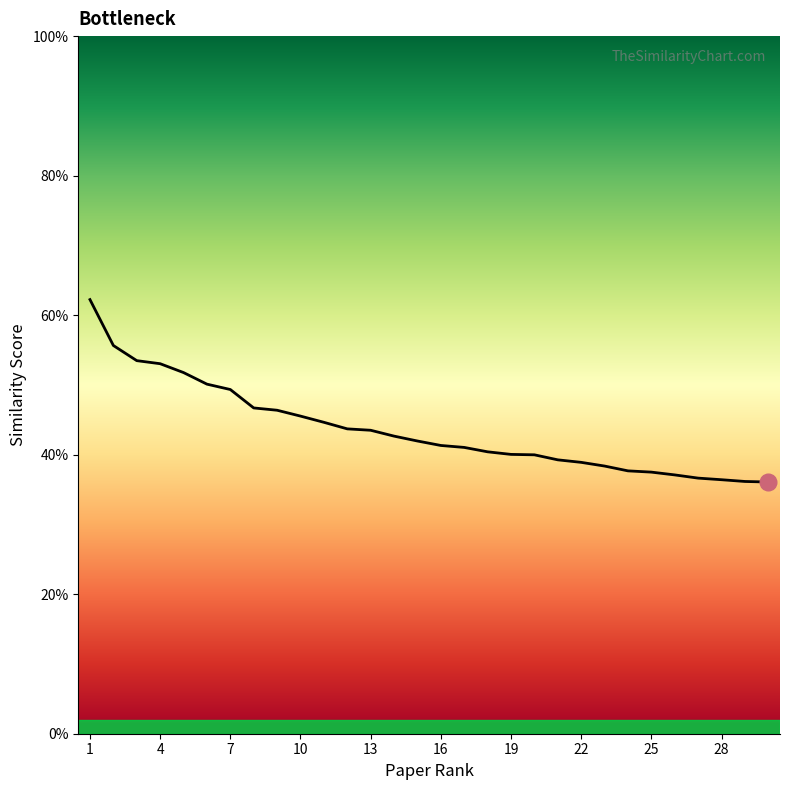

Reading left to right, what are all the values shown in this chart?

0.6	0.6	0.5	0.5	0.5	0.5	0.5	0.5	0.5	0.5	0.4	0.4	0.4	0.4	0.4	0.4	0.4	0.4	0.4	0.4	0.4	0.4	0.4	0.4	0.4	0.4	0.4	0.4	0.4	0.4